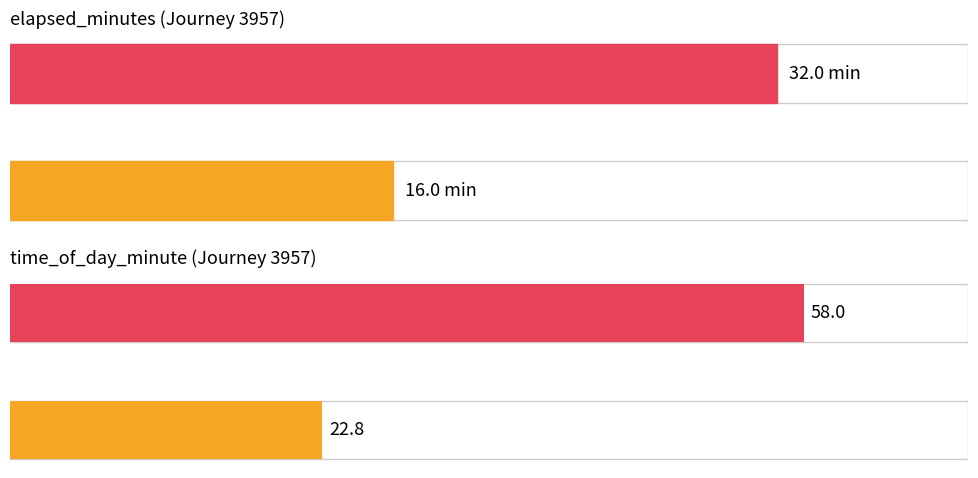

List the series in order of their peak value, lowest first.

elapsed_minutes, time_of_day_minute